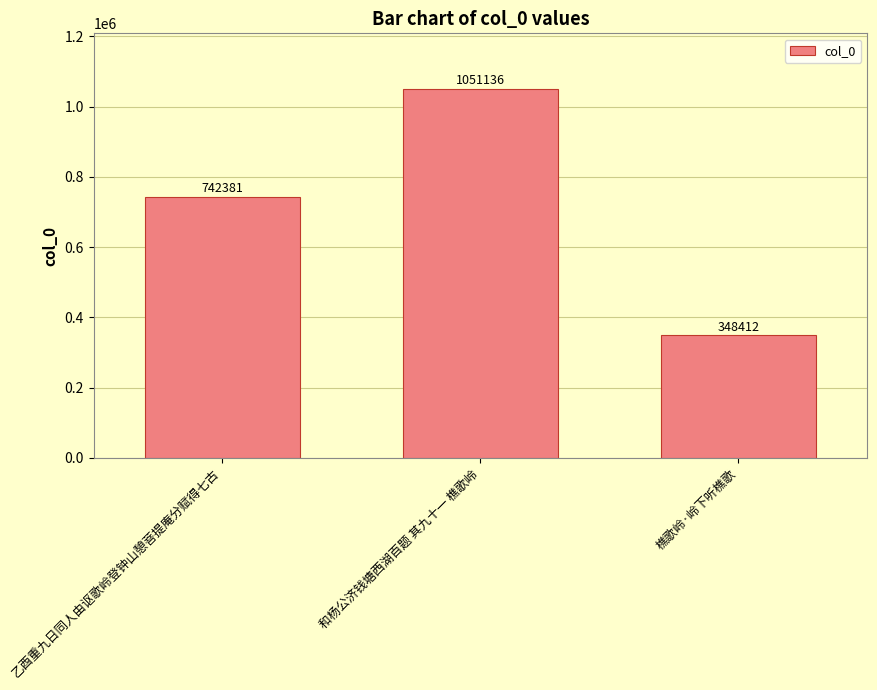

What is the label of the 2nd bar from the left?

和杨公济钱塘西湖百题 其九十一 樵歌岭